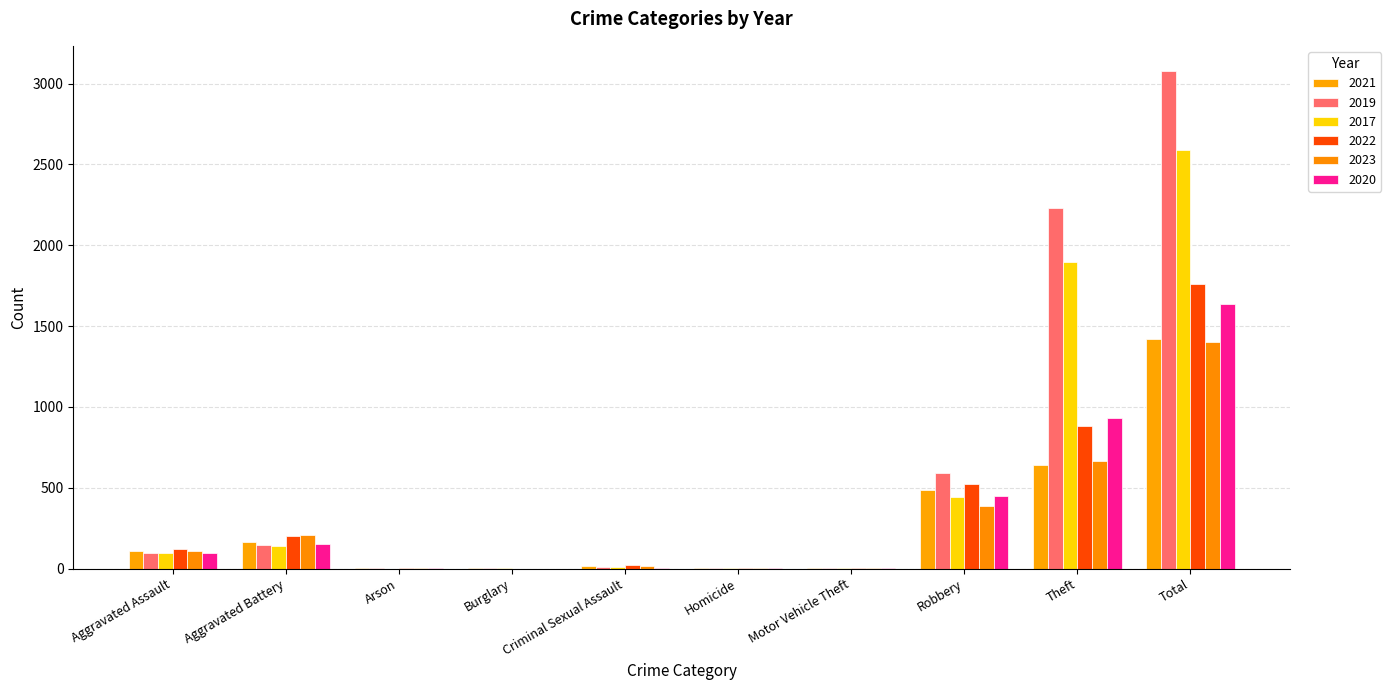

How many categories are shown in the chart?

10